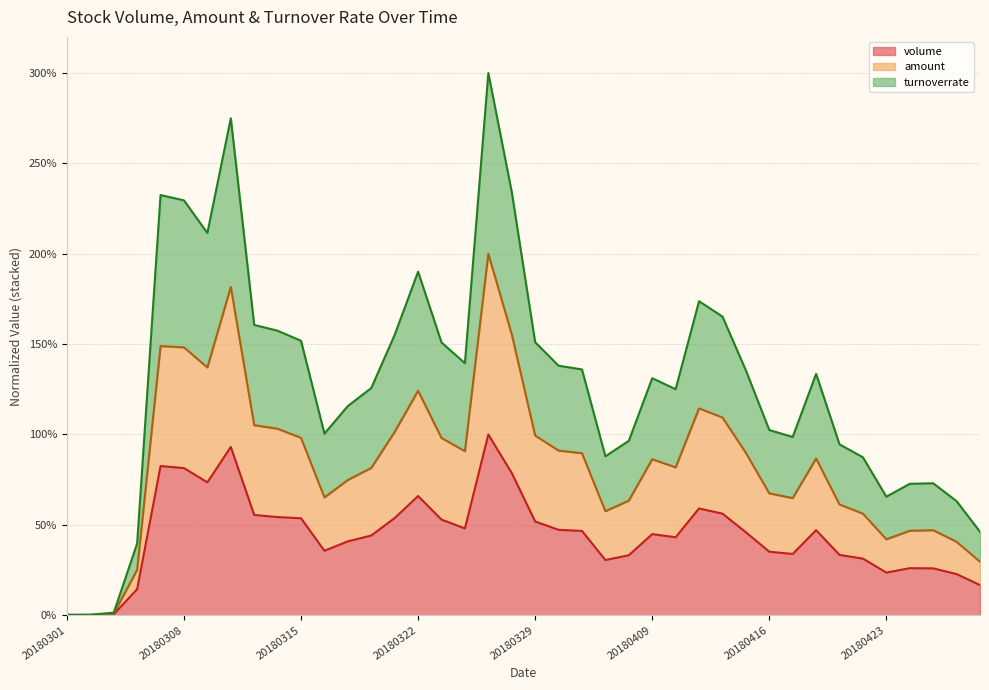

True or false: amount and volume intersect in this chart.

False